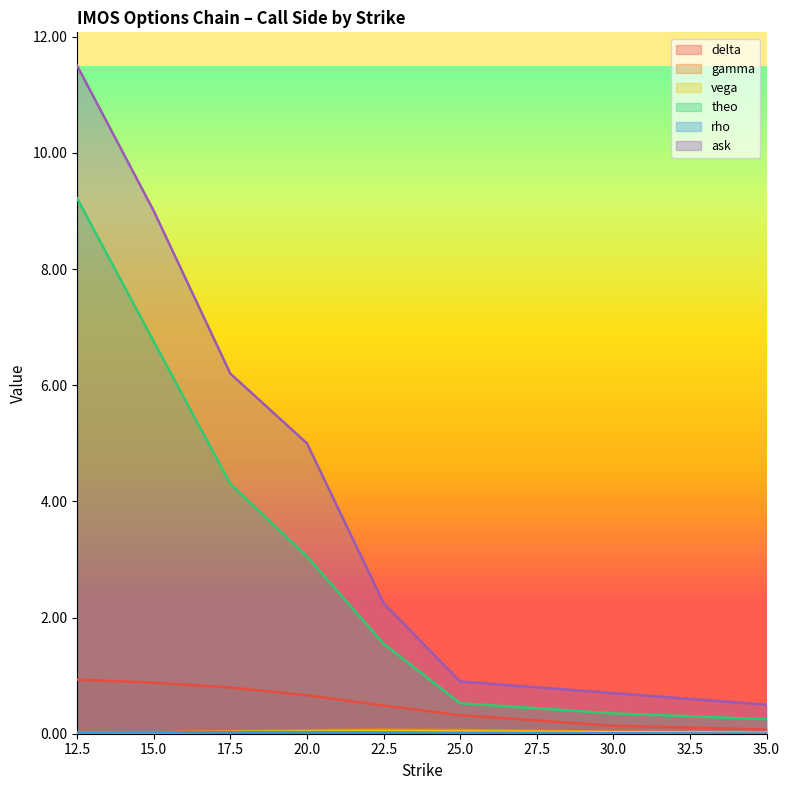

Which series has the largest Y range (max minus min)?

ask